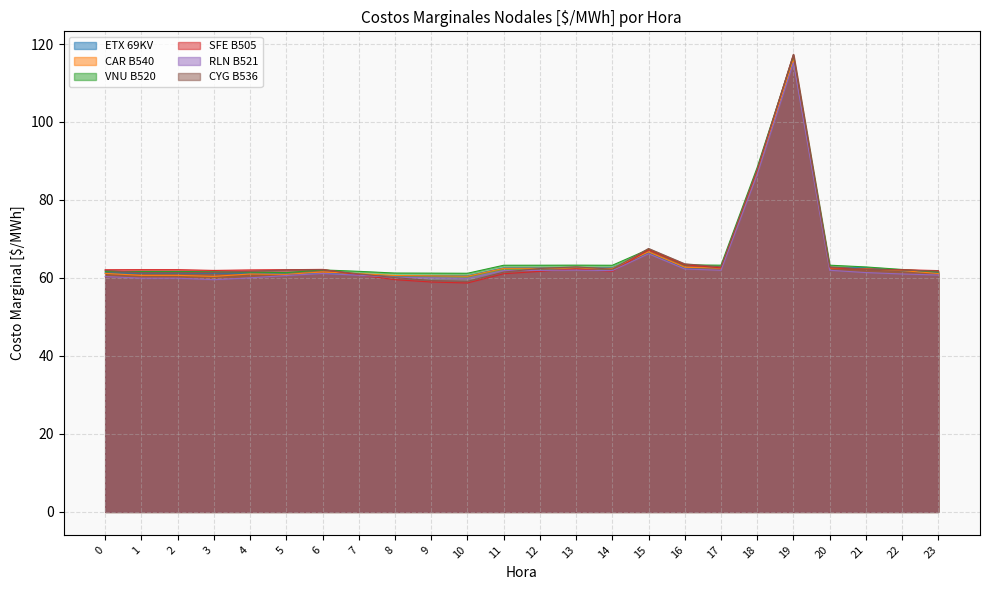

How many data points in VNU B520 are less than 62?

11